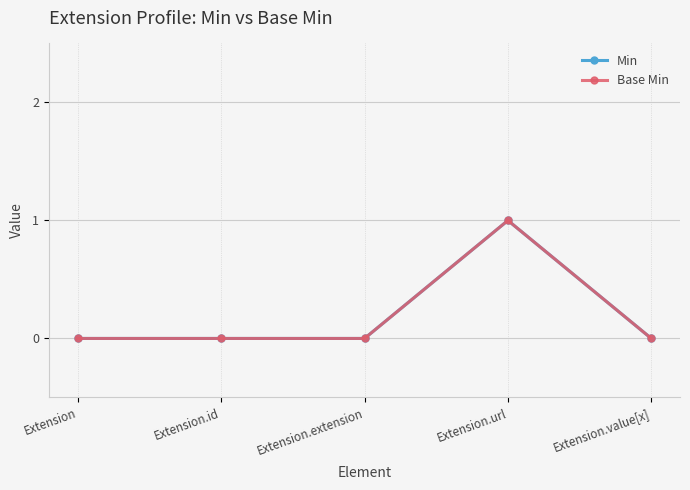

At which category does the chart reach its minimum across all series?

Extension